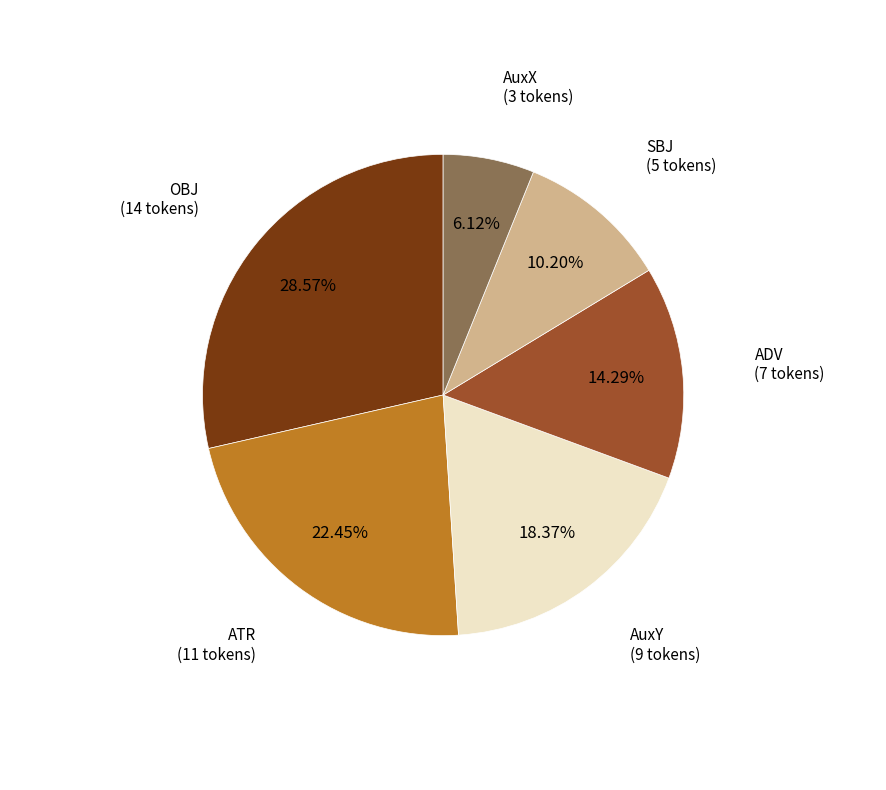

Does any single category account for the majority?

No